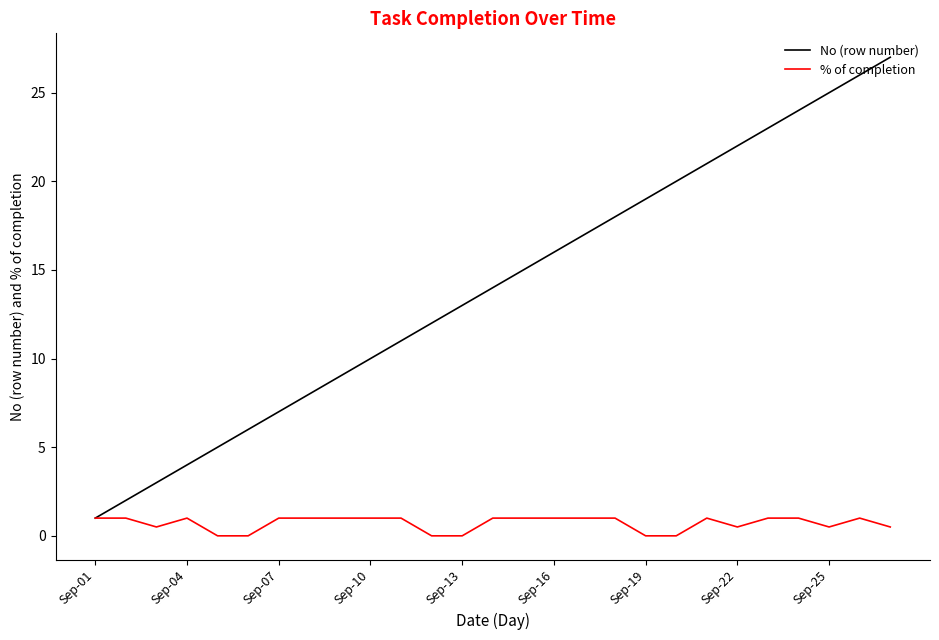

Which series has the largest total across all categories?

No (row number)